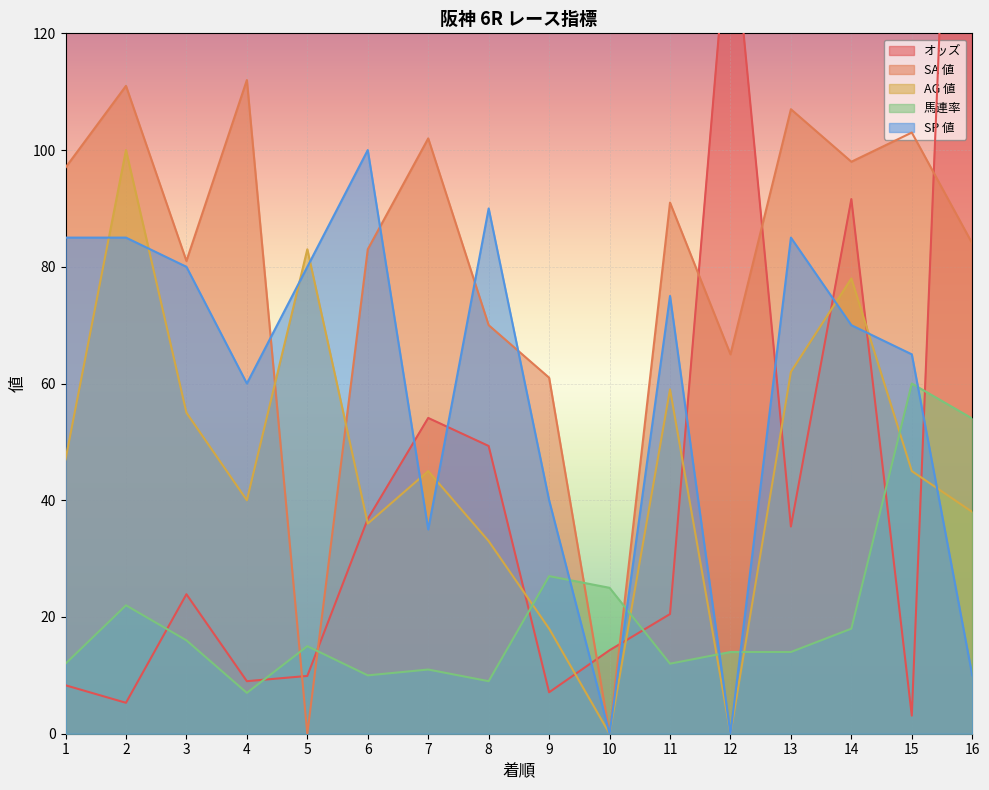

Reading right to left, list all the values displayed in this chart.

オッズ: 16=258.9	15=3.1	14=91.6	13=35.5	12=143.5	11=20.5	10=14.3	9=7.1	8=49.3	7=54.1	6=36.8	5=9.9	4=9.0	3=23.9	2=5.3	1=8.3
SA 値: 16=84.0	15=103.0	14=98.0	13=107.0	12=65.0	11=91.0	10=0.0	9=61.0	8=70.0	7=102.0	6=83.0	5=0.0	4=112.0	3=81.0	2=111.0	1=97.0
AG 値: 16=38.0	15=45.0	14=78.0	13=62.0	12=0.0	11=59.0	10=0.0	9=18.0	8=33.0	7=45.0	6=36.0	5=83.0	4=40.0	3=55.0	2=100.0	1=47.0
馬連率: 16=54.0	15=60.0	14=18.0	13=14.0	12=14.0	11=12.0	10=25.0	9=27.0	8=9.0	7=11.0	6=10.0	5=15.0	4=7.0	3=16.0	2=22.0	1=12.0
SP 値: 16=10.0	15=65.0	14=70.0	13=85.0	12=0.0	11=75.0	10=0.0	9=40.0	8=90.0	7=35.0	6=100.0	5=80.0	4=60.0	3=80.0	2=85.0	1=85.0